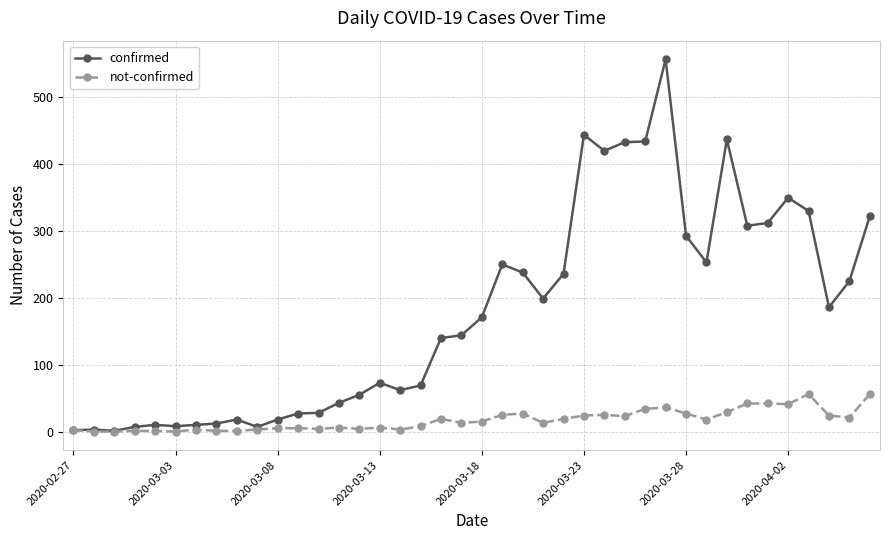

True or false: not-confirmed has more than 2 points higher than both neighbors.

True